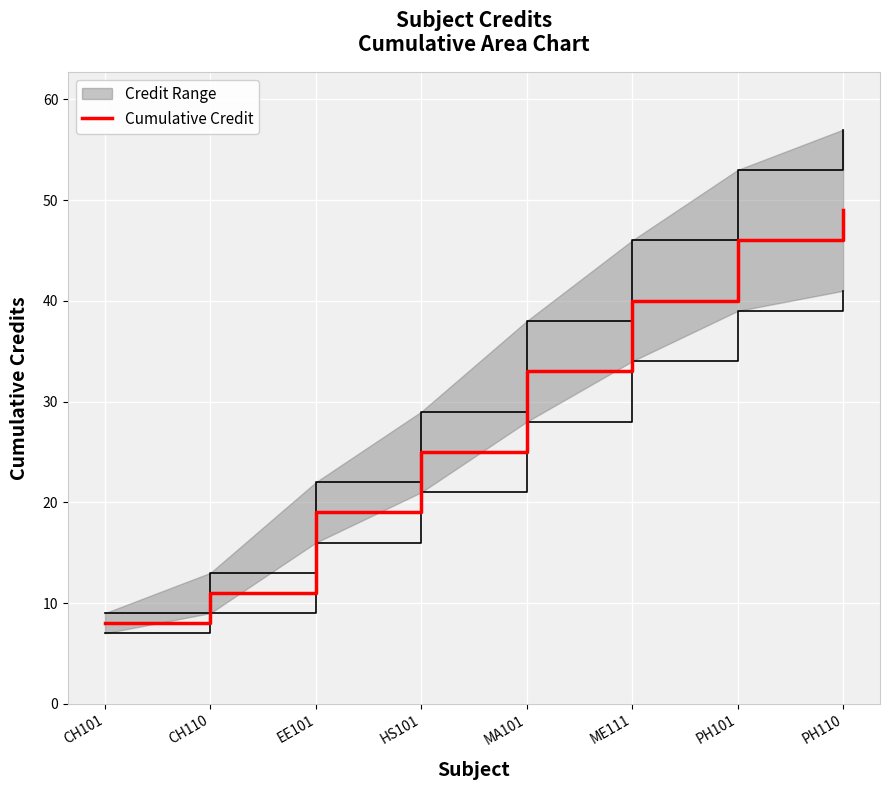

True or false: the data shows 33 at MA101.

True